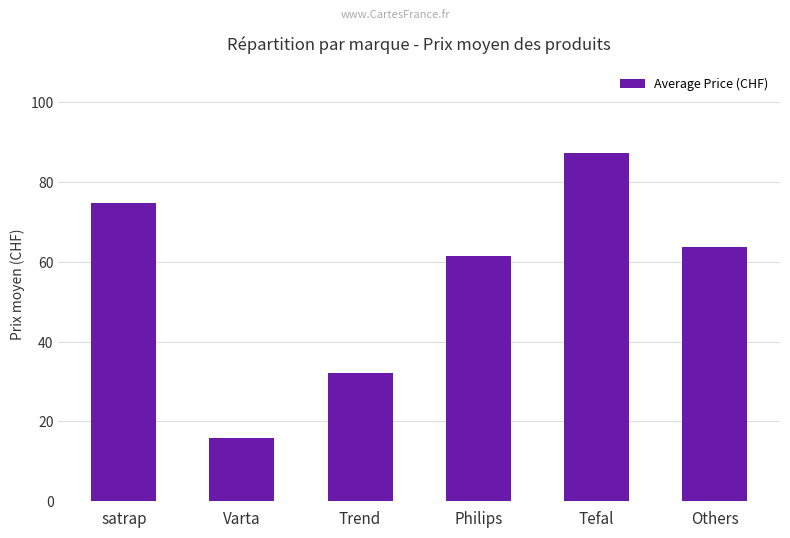

What is the label of the 2nd bar from the right?

Tefal